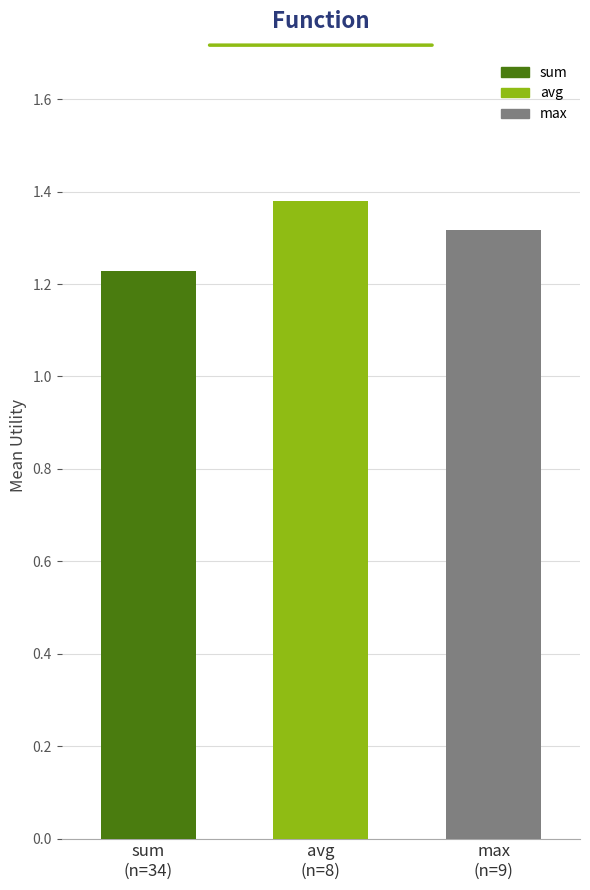

What is the sum of all values?

3.9